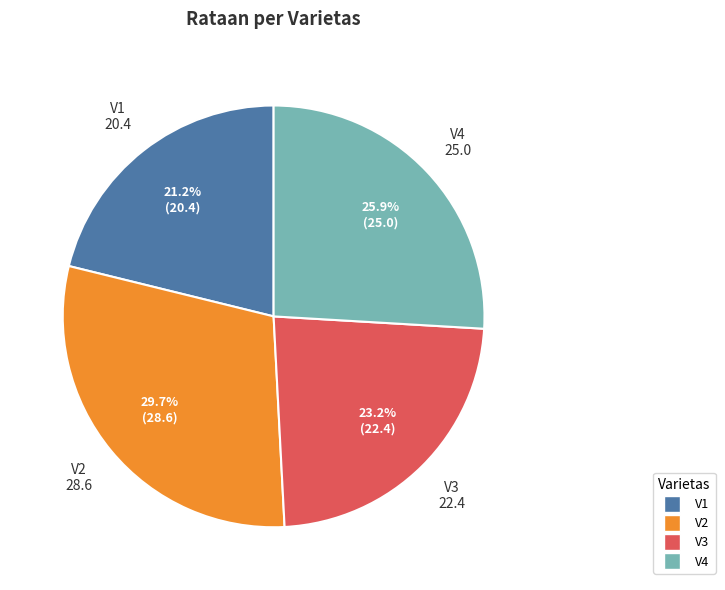

Which category has the smallest portion of the pie?

V1